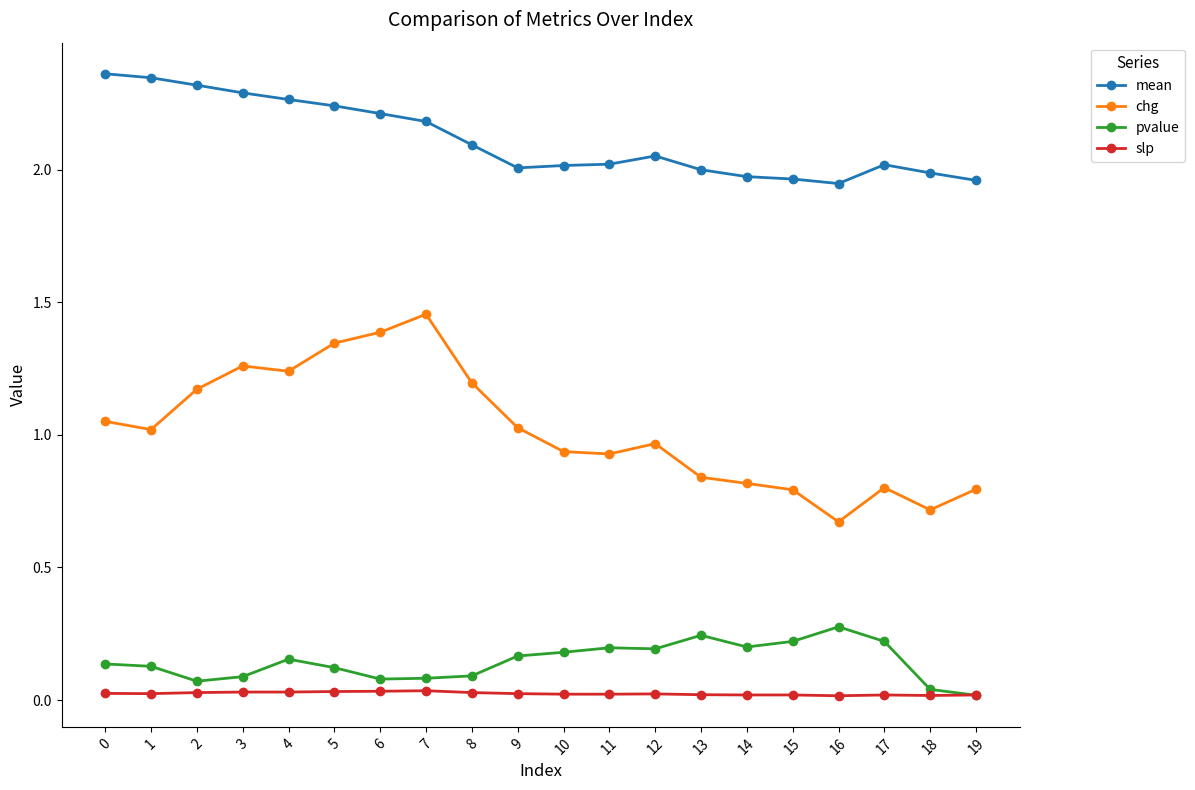

What is the maximum value for pvalue?

0.3